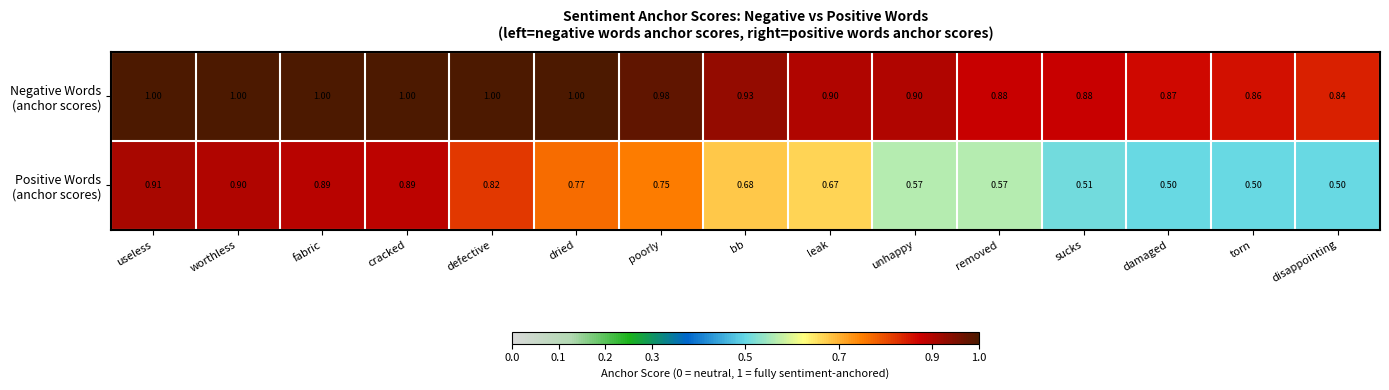

At which category is the sum across all series the highest?

useless